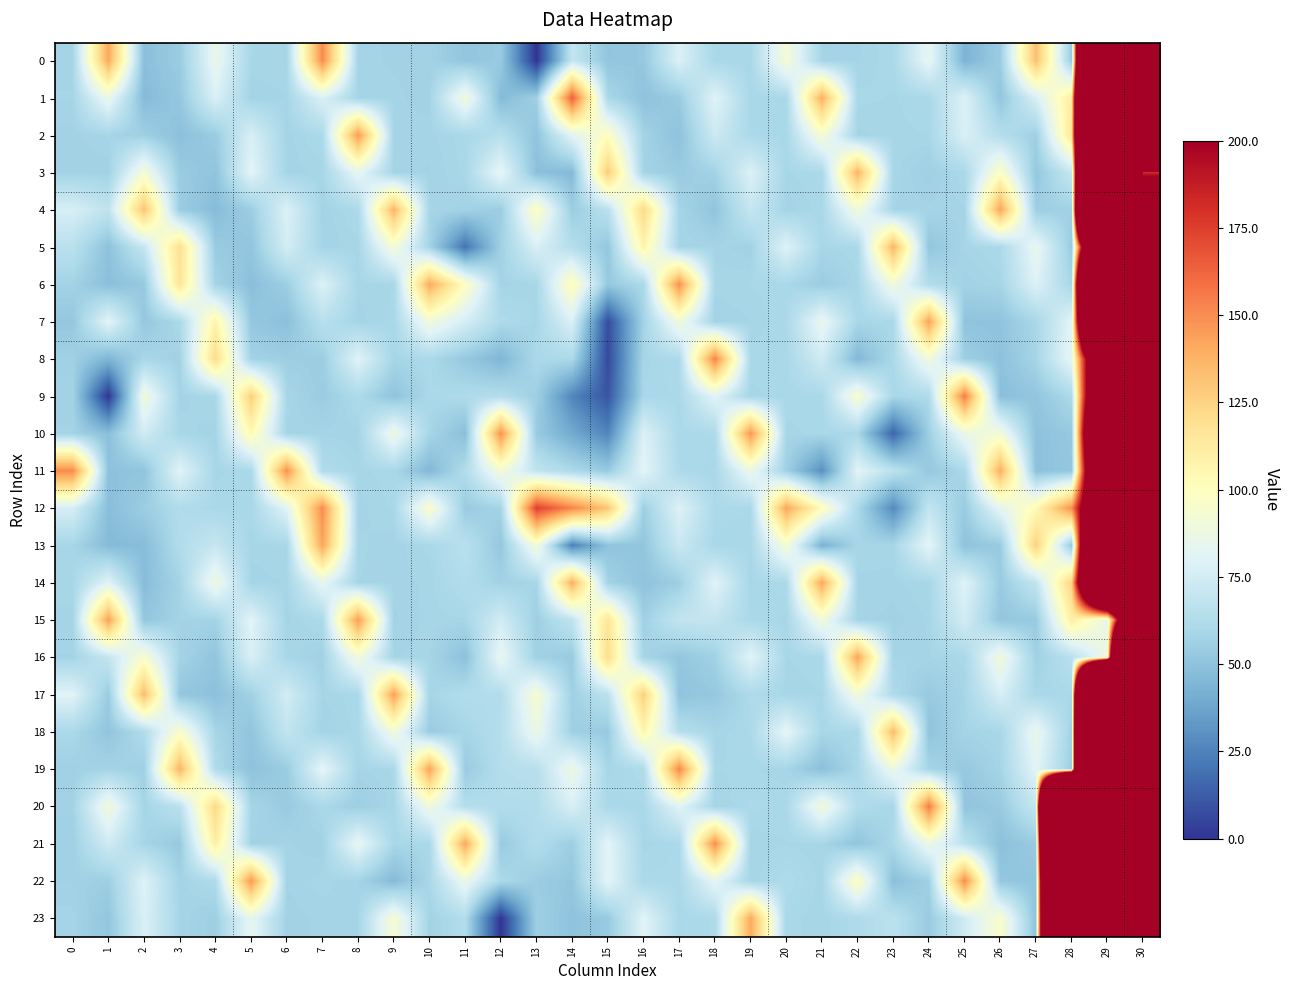

What is the total value across all series at 16?

1672.7